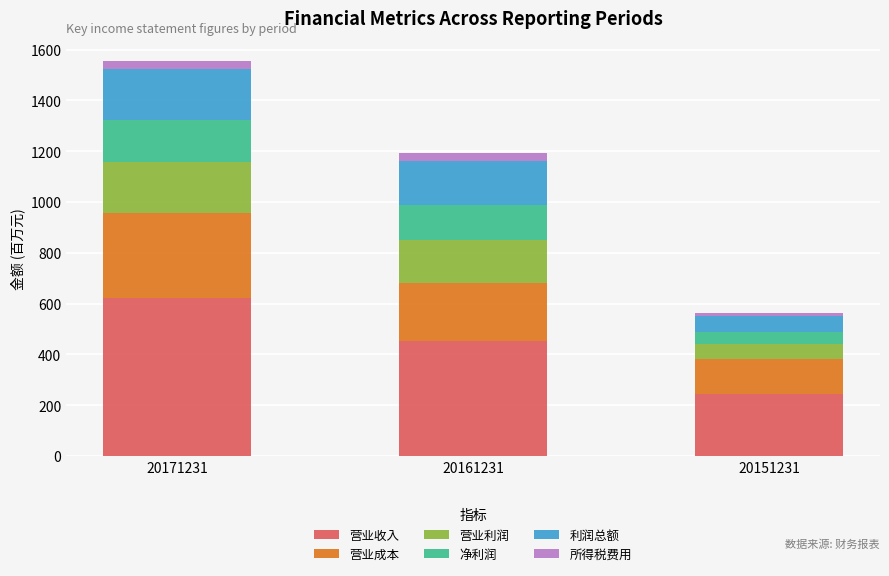

What are all the series names shown in the legend?

营业收入, 营业成本, 营业利润, 净利润, 利润总额, 所得税费用